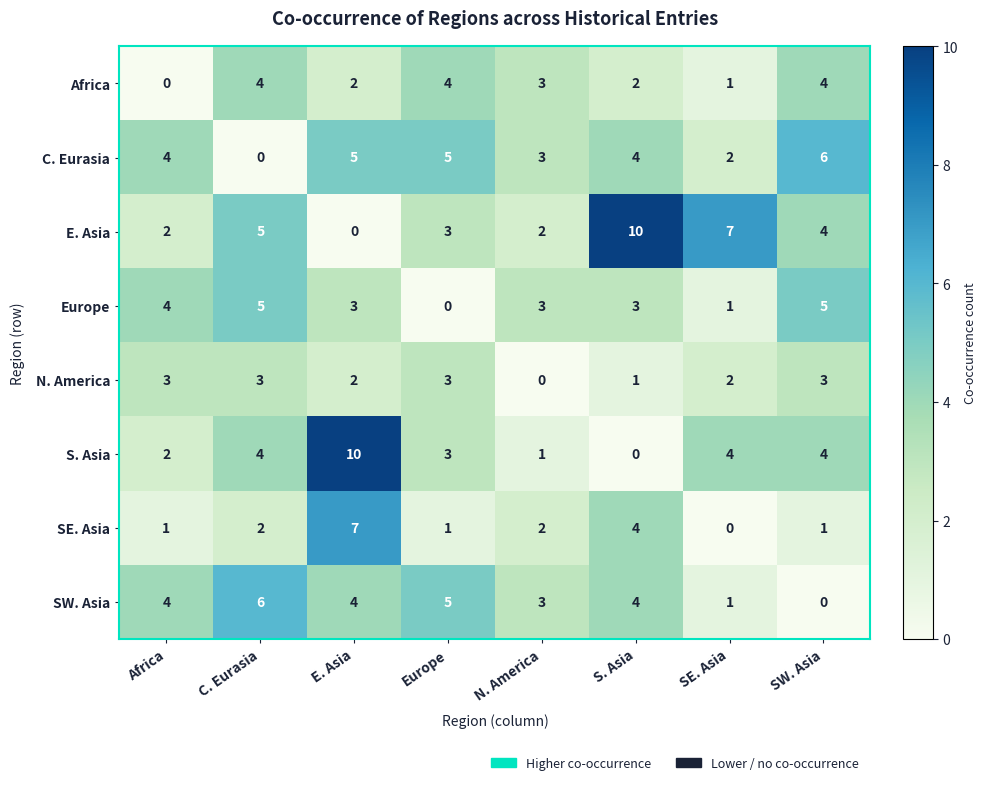

What is the maximum value for Europe?

5